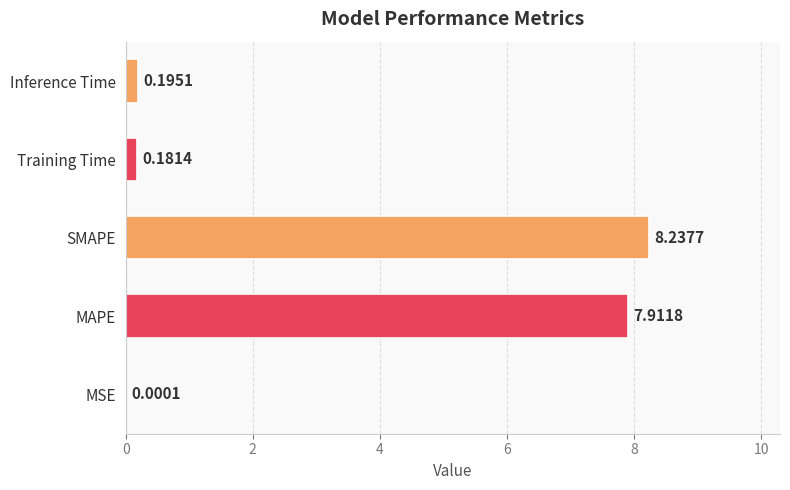

What is the change in value from MSE to Training Time?

+0.2